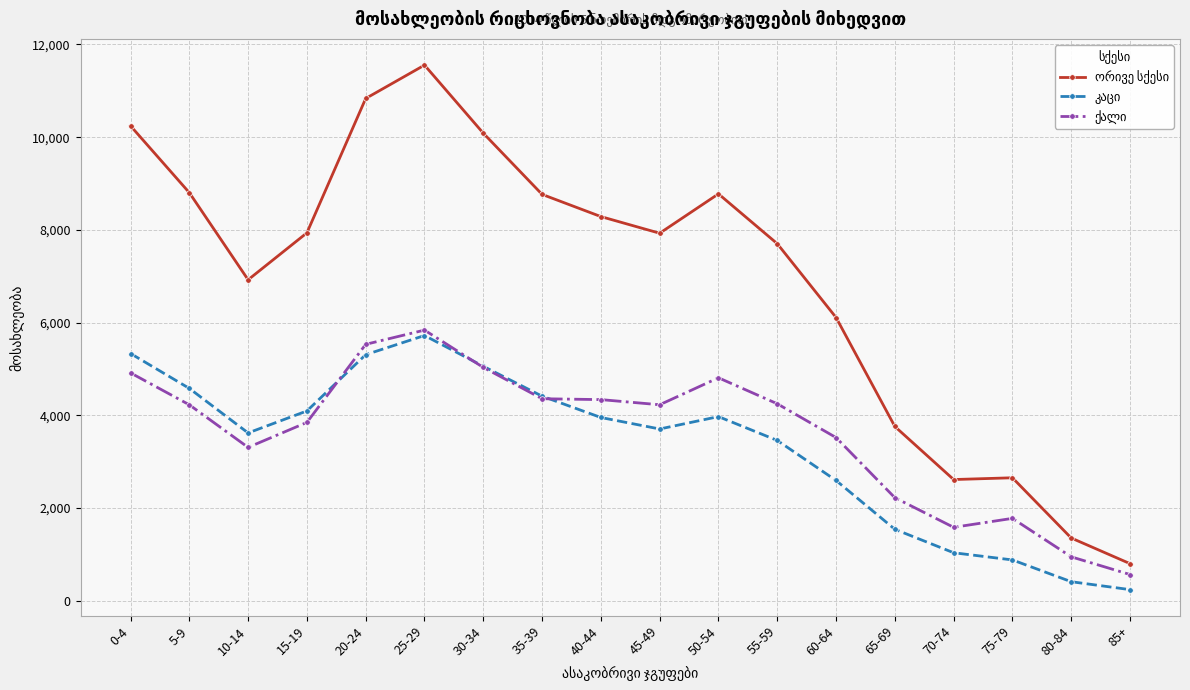

At which category is the sum across all series the highest?

25-29